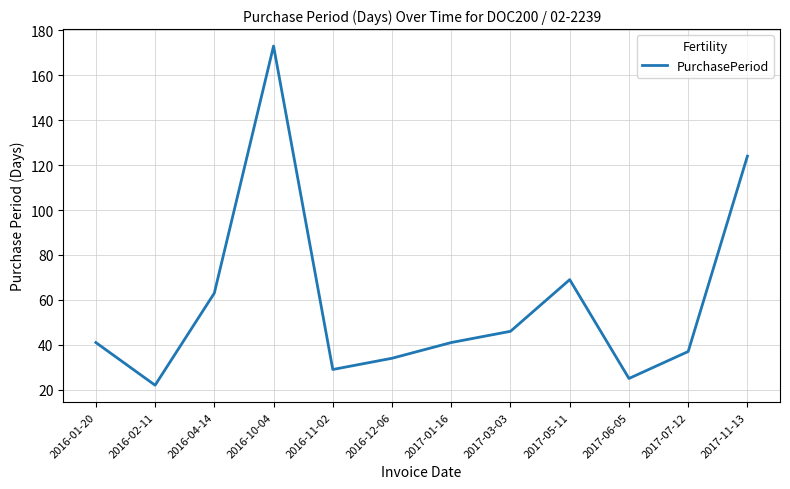

Which has a higher value, 2016-10-04 or 2016-11-02?

2016-10-04